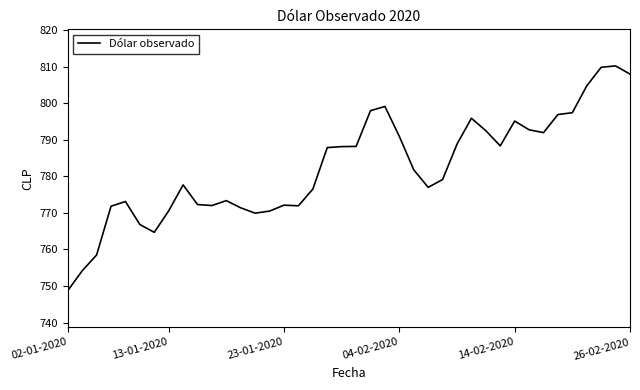

What is the smallest value displayed?

748.7